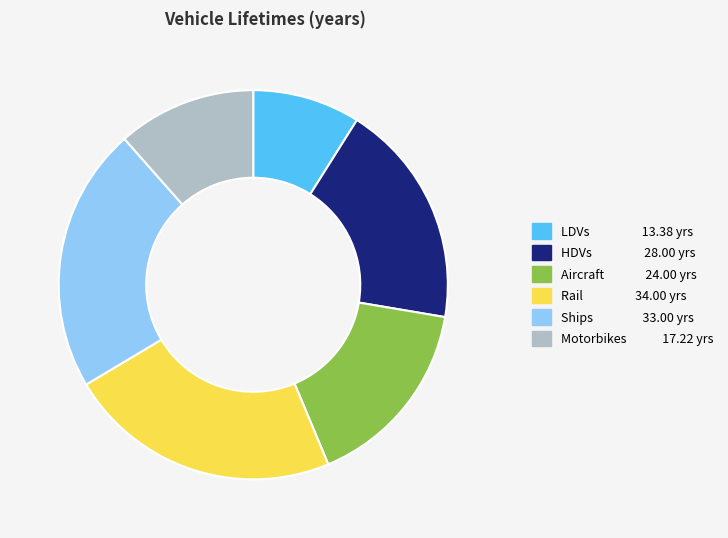

Rank the categories by value from highest to lowest.

Rail, Ships, HDVs, Aircraft, Motorbikes, LDVs